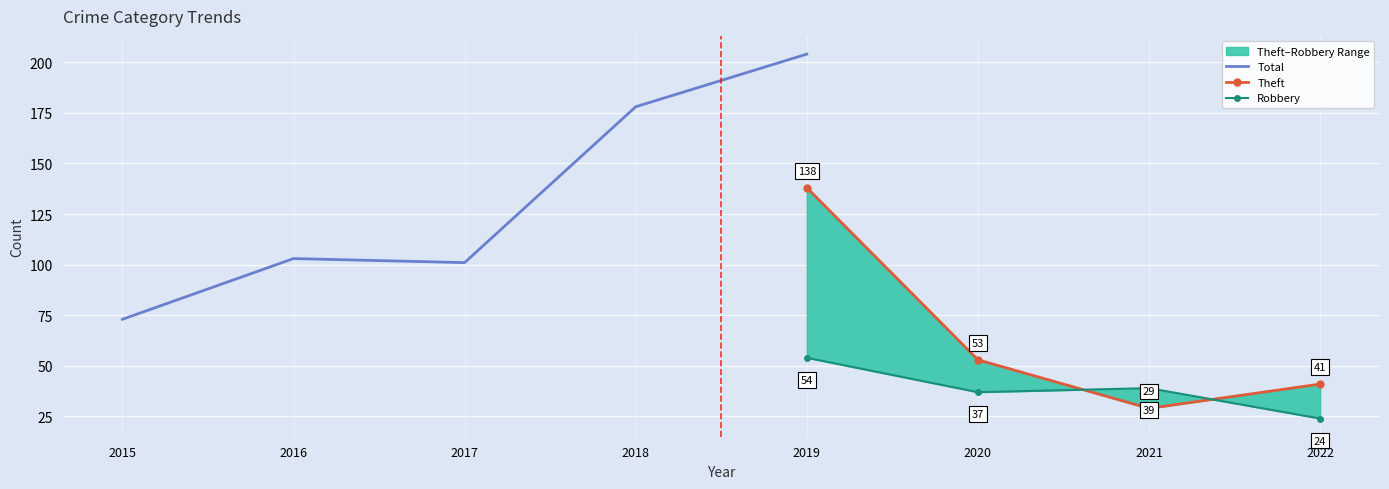

Count the number of categories in the chart.

8